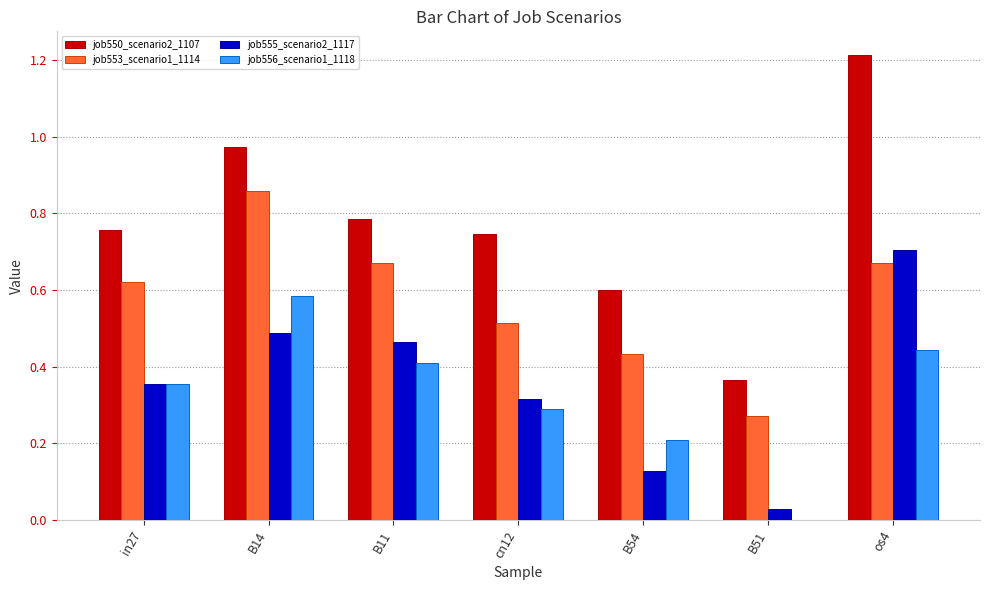

Is the value of job550_scenario2_1107 at B51 greater than the value of job553_scenario1_1114 at B14?

No